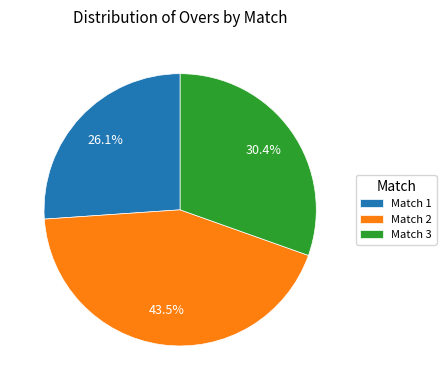

Is there a majority slice in this chart?

No